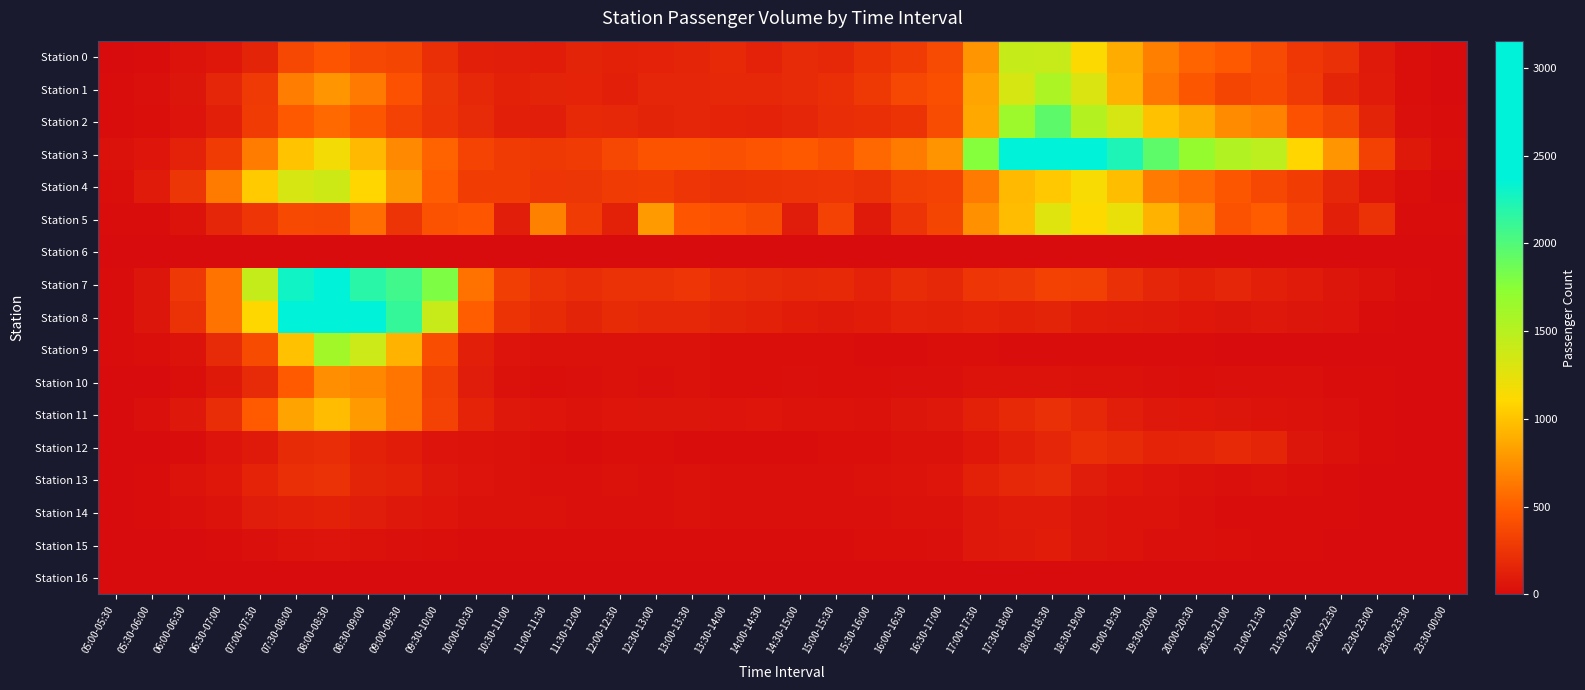

How many data points does each series have?

38